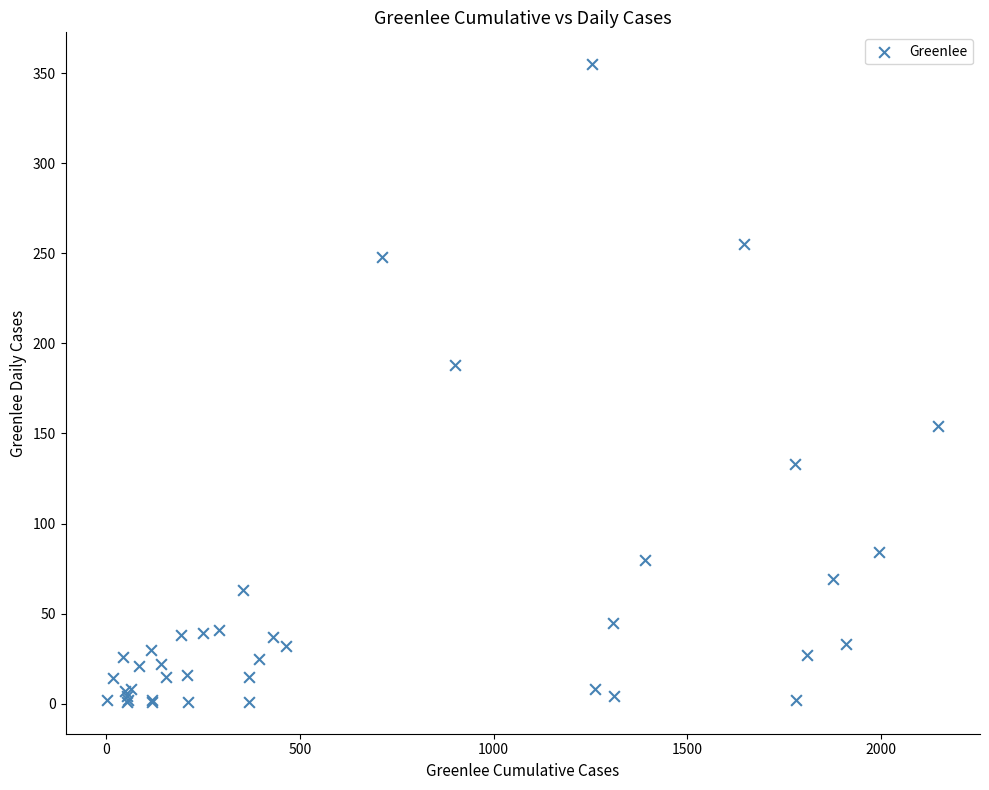

What Y value in the scatter plot is closest to 178?

188